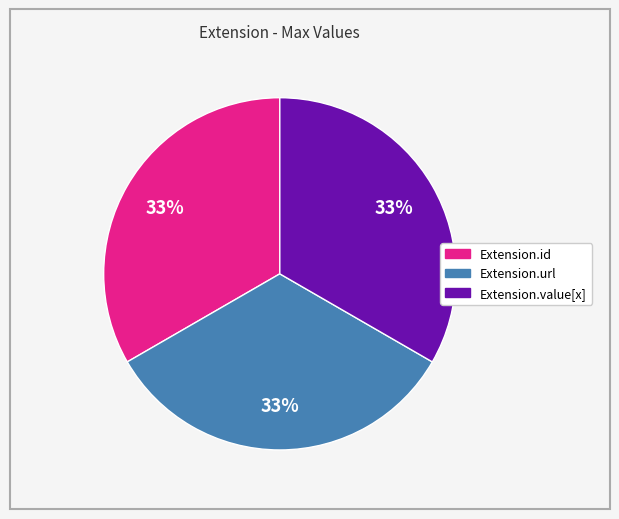

To the nearest percent, what is the average slice percentage?

33%